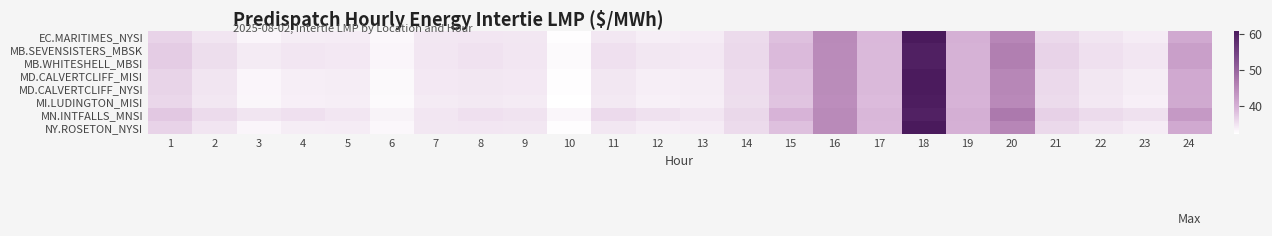

At how many categories does at least one series exceed 59?

1